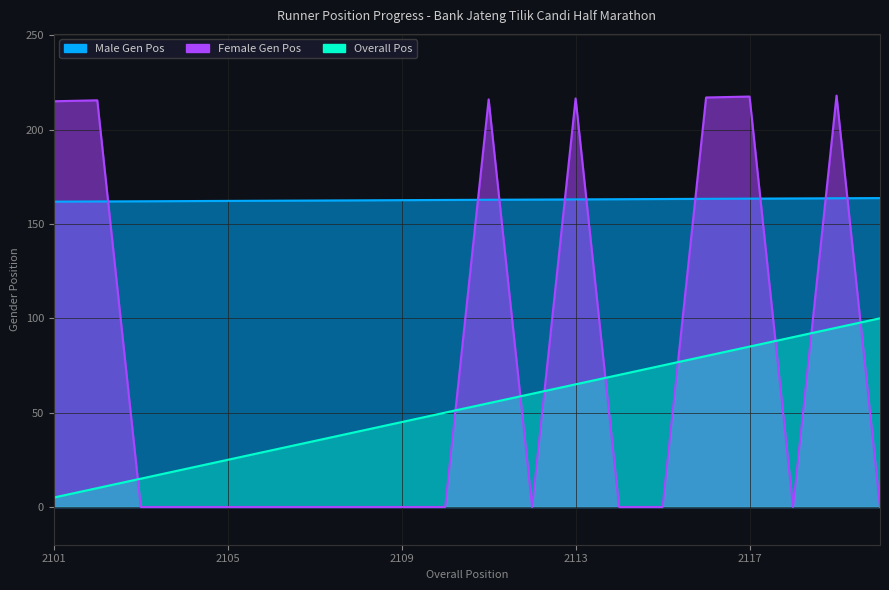

How many intersections are there between Female Gen Pos and Male Gen Pos?

9